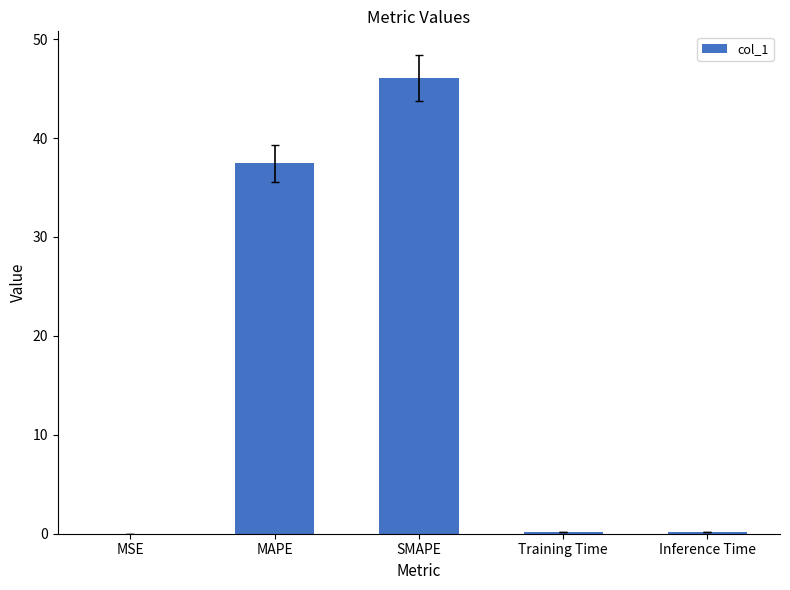

What is the sum of all values?

83.9